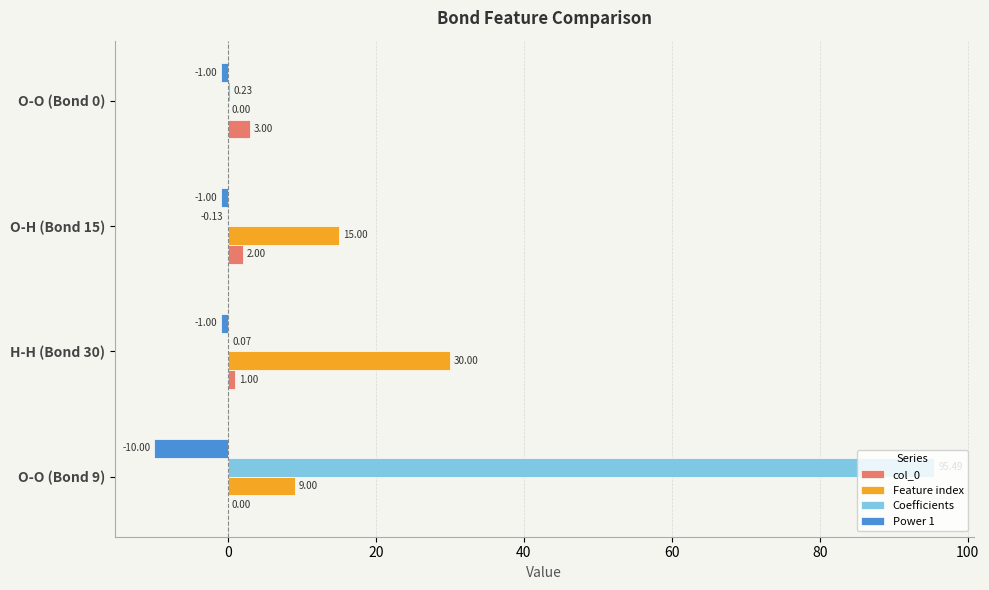

At which category is the sum across all series the highest?

O-O (Bond 9)